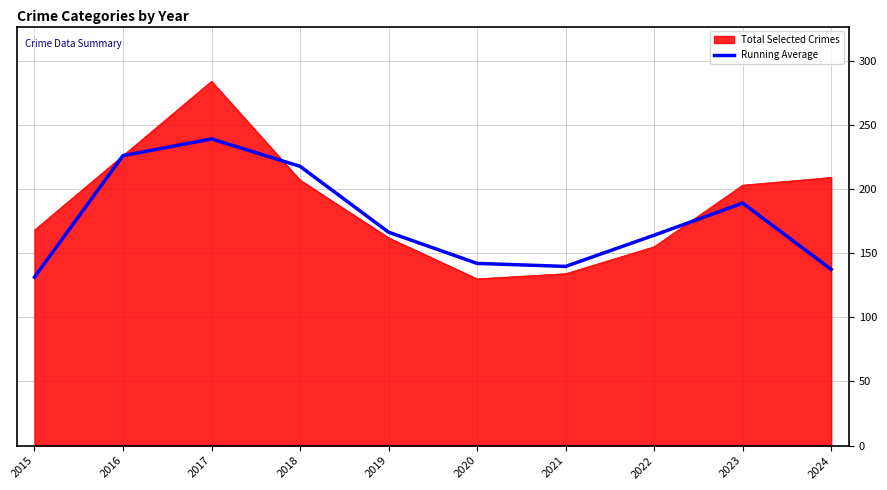

Is it true that Running Average equals 226.0 at 2016?

True